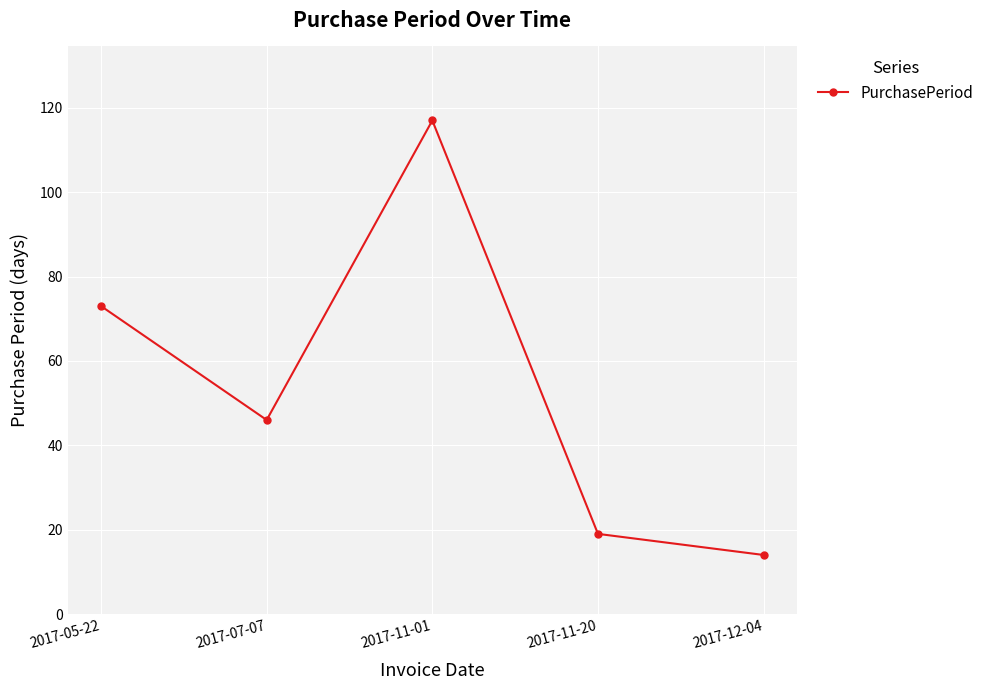

List the labels in order of value, smallest first.

2017-12-04, 2017-11-20, 2017-07-07, 2017-05-22, 2017-11-01